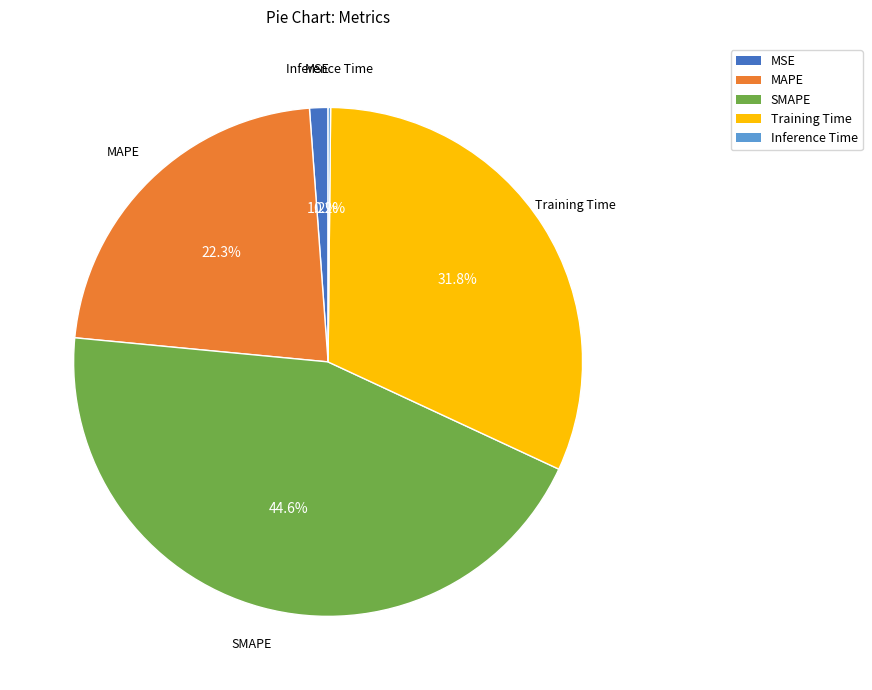

What is the largest slice in the pie chart?

SMAPE